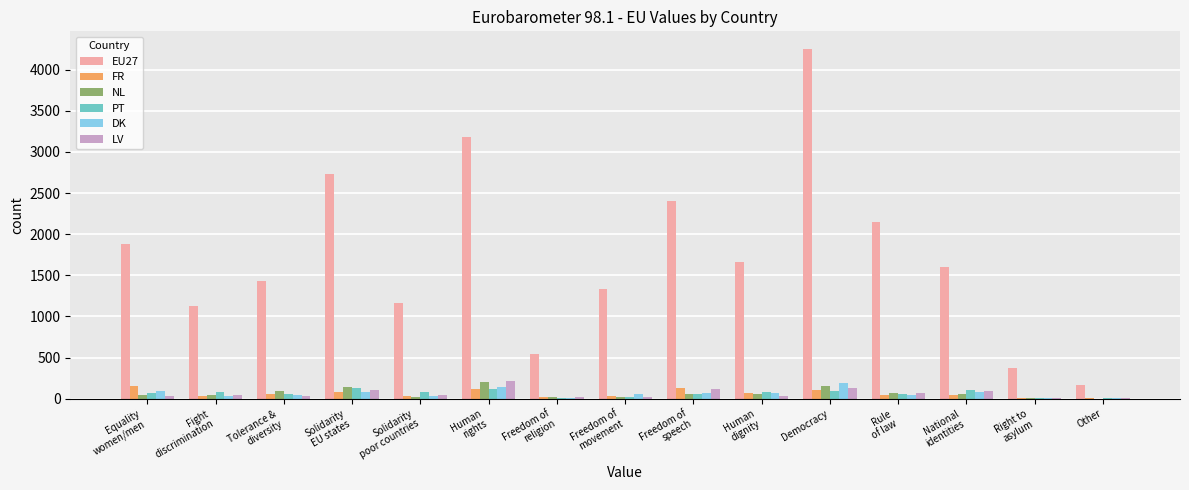

The value of PT at Freedom of
religion is 12. True or false?

True